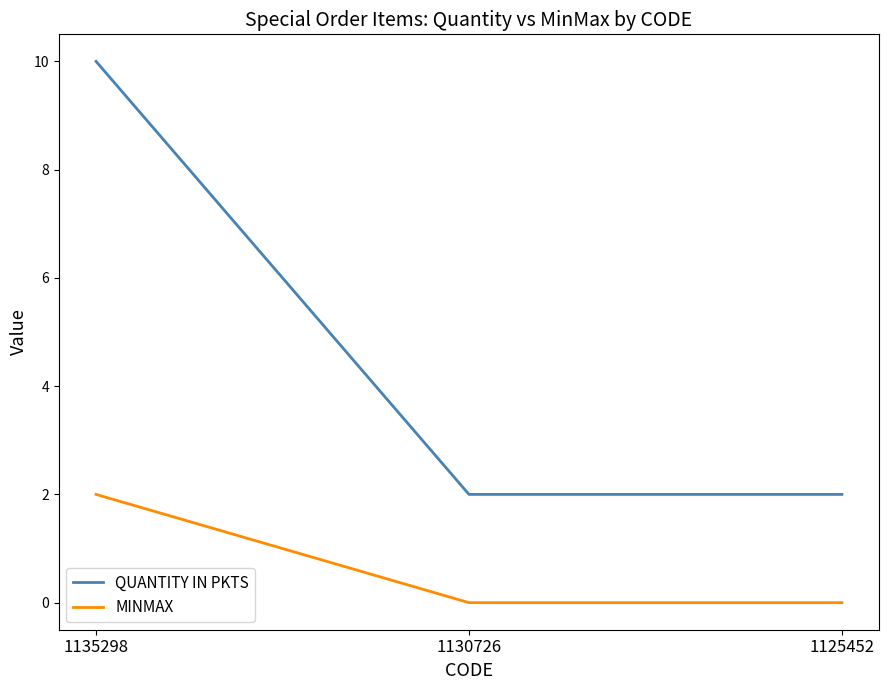

Which series has the widest spread of values?

QUANTITY IN PKTS